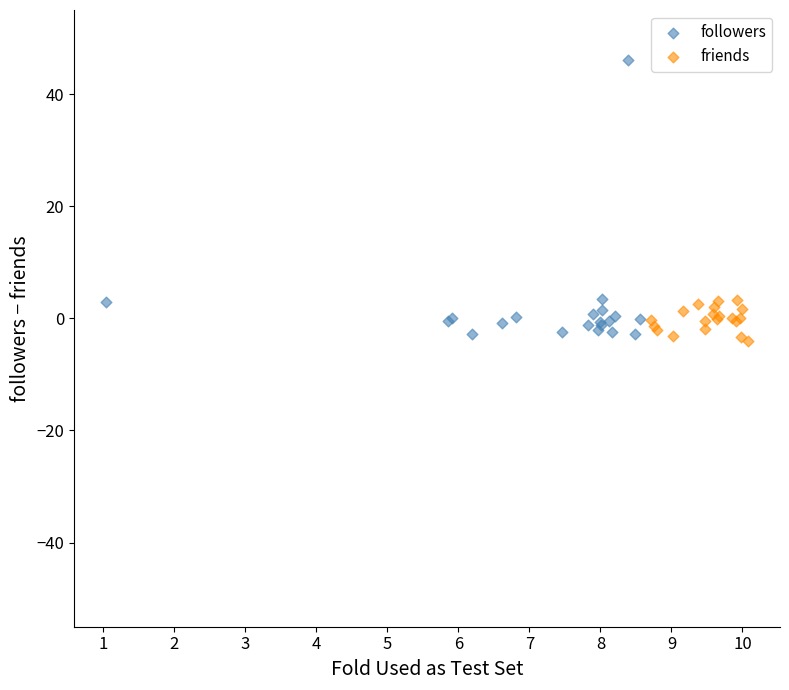

What are all the series names shown in the legend?

followers, friends